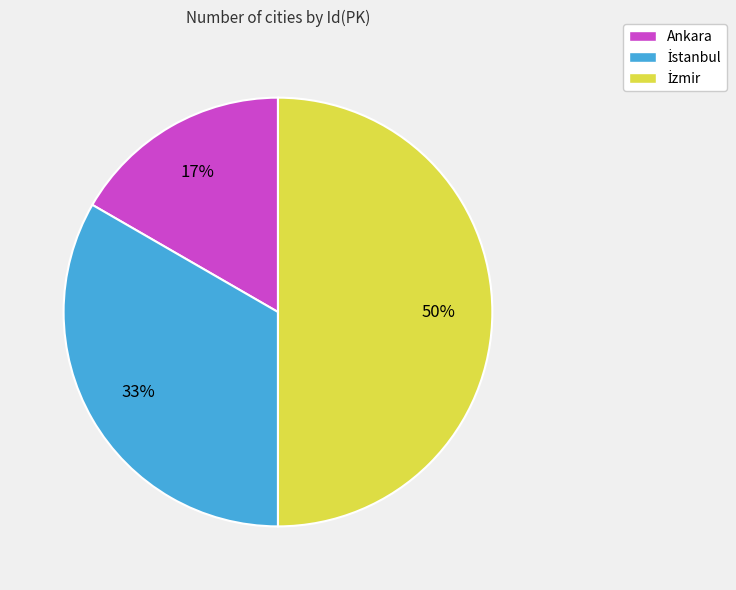

What is the smallest slice in the pie chart?

Ankara